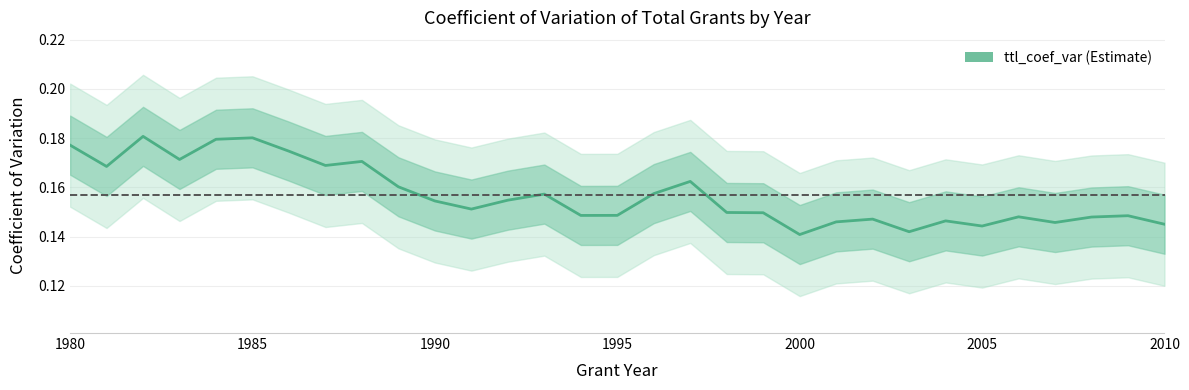

How many values are between 0 and 1?

31